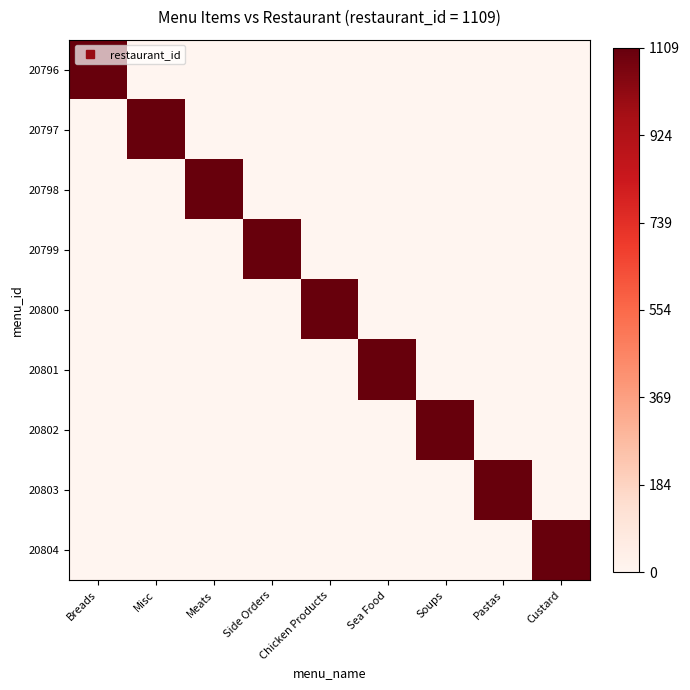

Which category has the lowest value across all series?

Misc